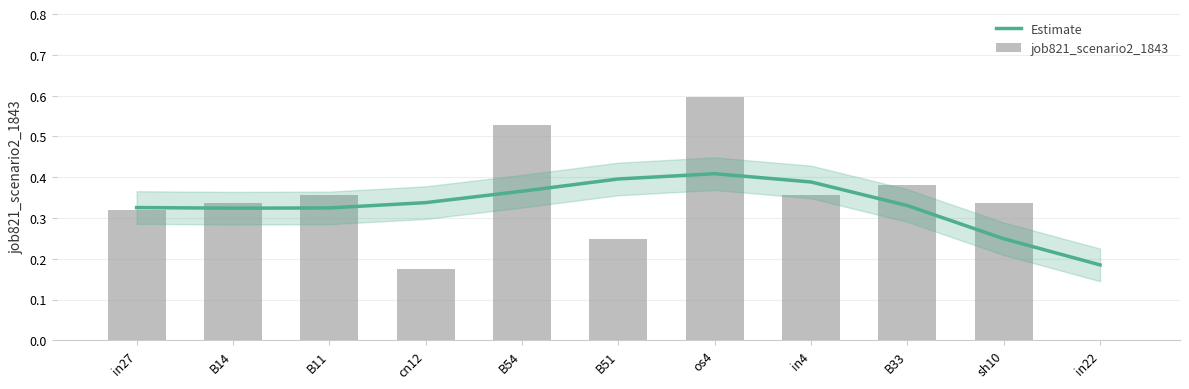

Rank the series by their maximum value, from highest to lowest.

job821_scenario2_1843, Estimate